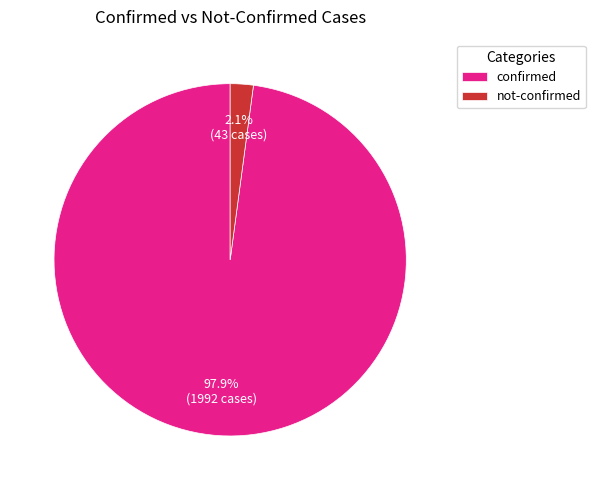

Between not-confirmed and confirmed, which is larger?

confirmed